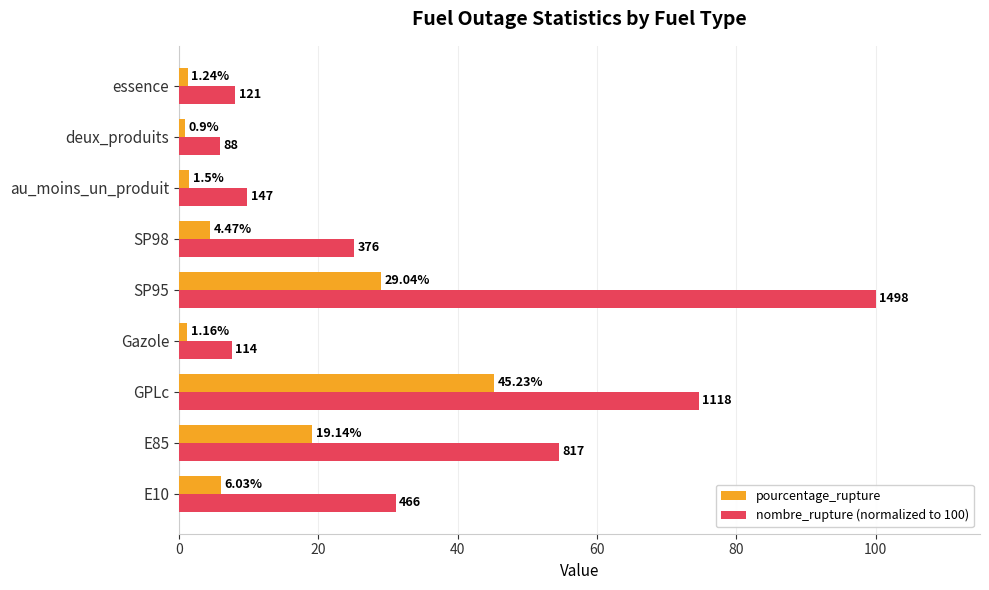

At which category is the sum across all series the highest?

SP95